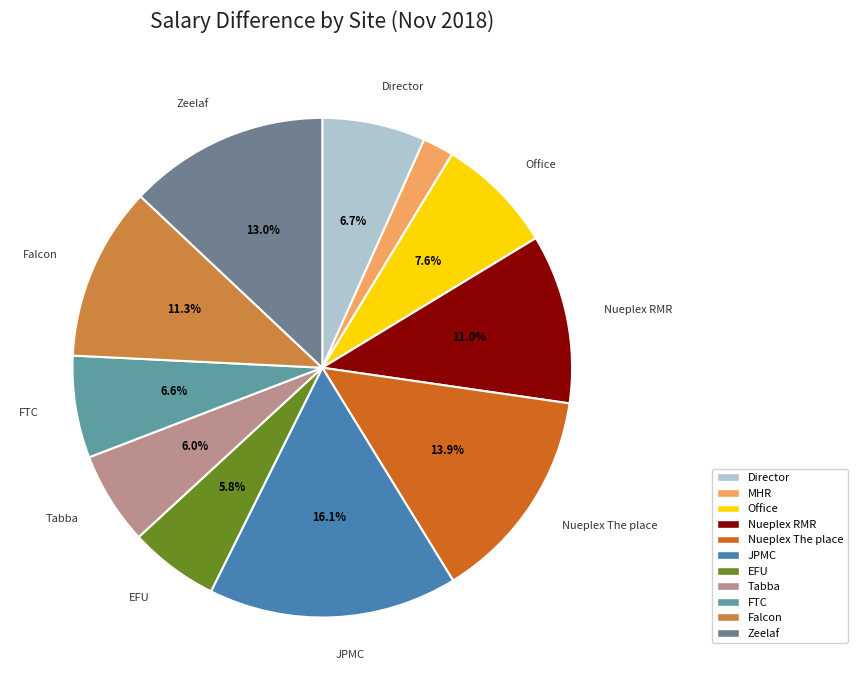

Which has a higher value, EFU or Office?

Office